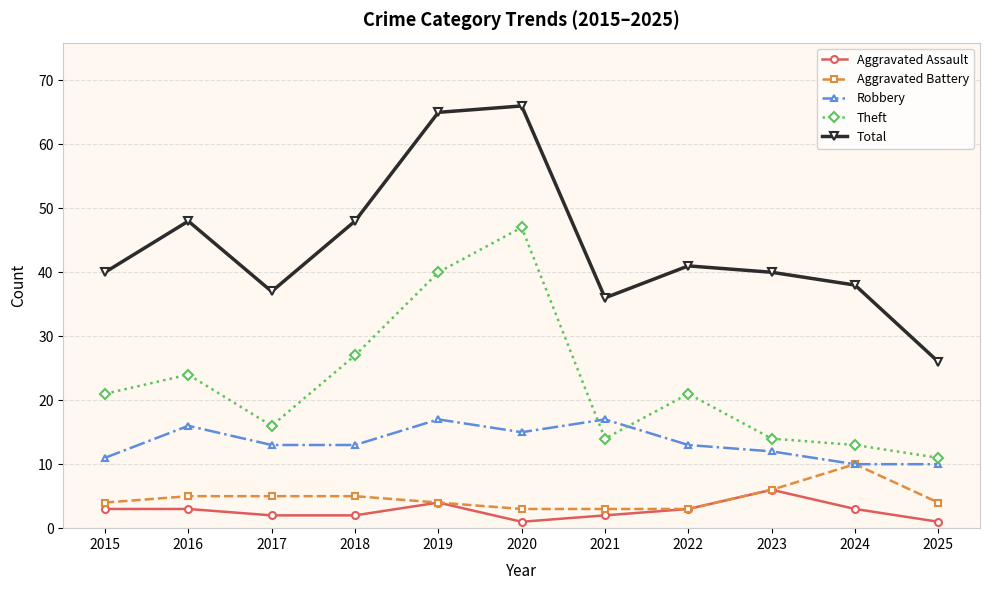

True or false: Total and Aggravated Battery cross at least once.

False